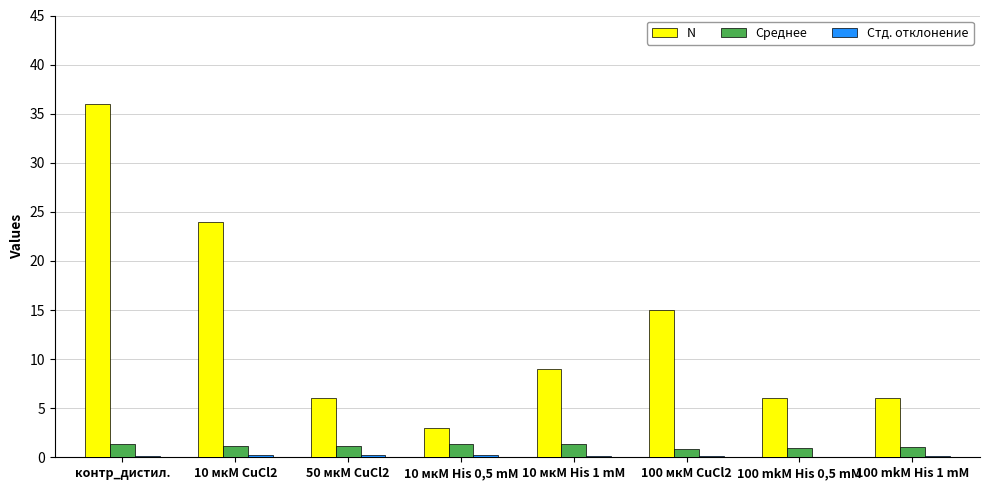

Is the value of Среднее at 10 мкМ His 1 mM greater than the value of N at 10 мкМ His 1 mM?

No